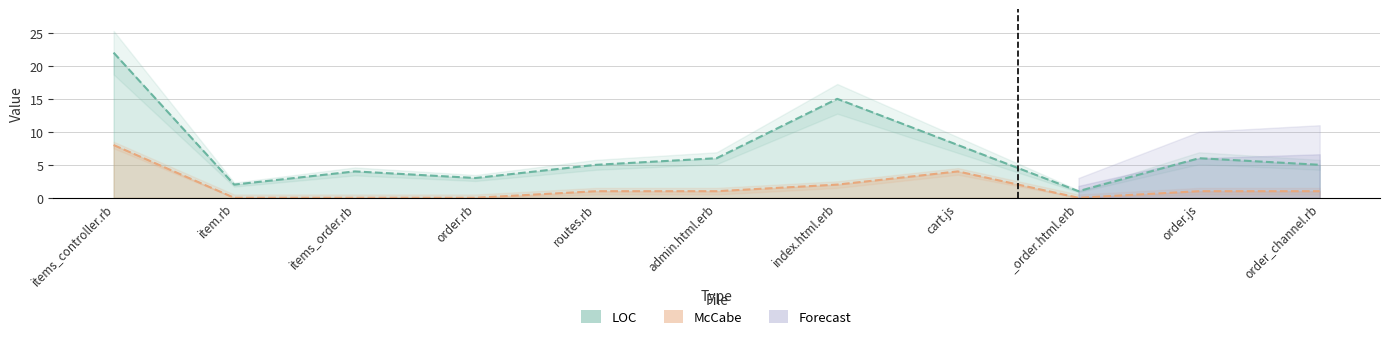

How many values in McCabe are above zero?

7